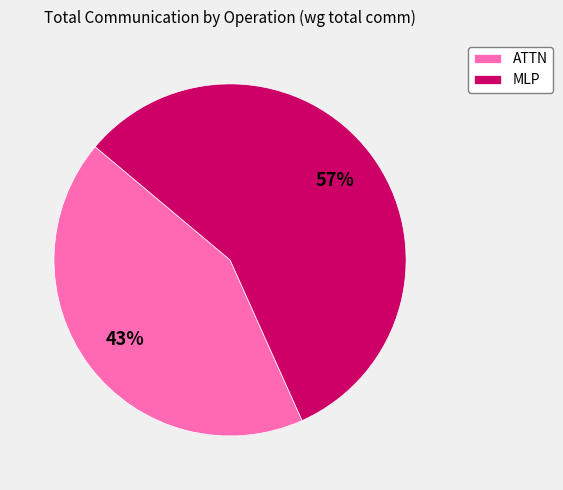

To the nearest percent, what is the difference between the ATTN and MLP slice percentages?

14%